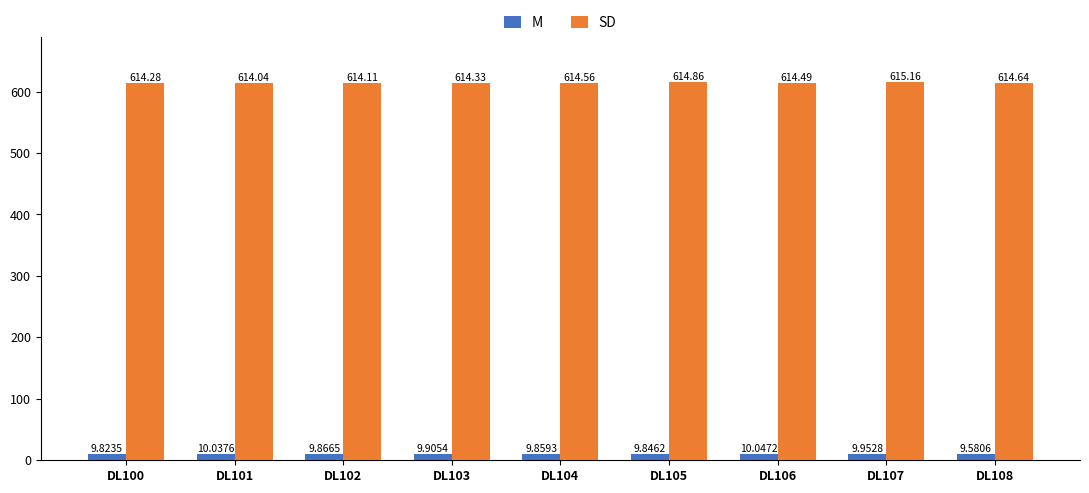

Does the chart contain any negative values?

No